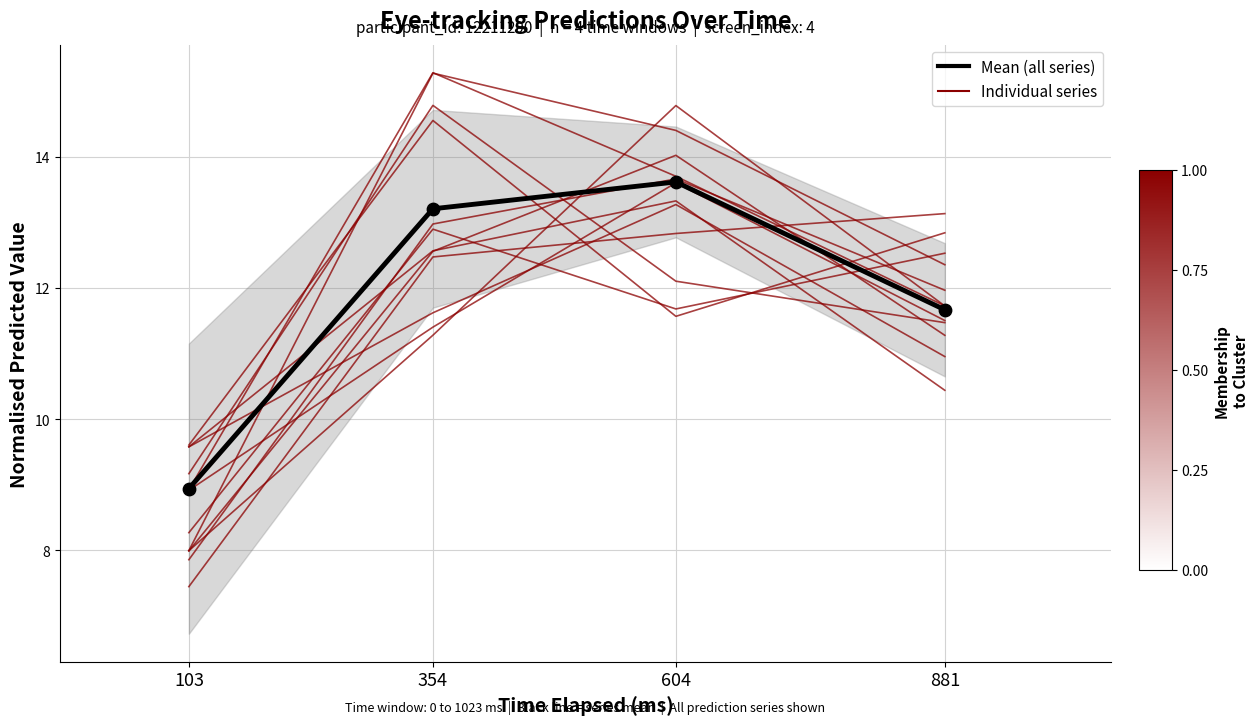

At which category is the sum across all series the highest?

354